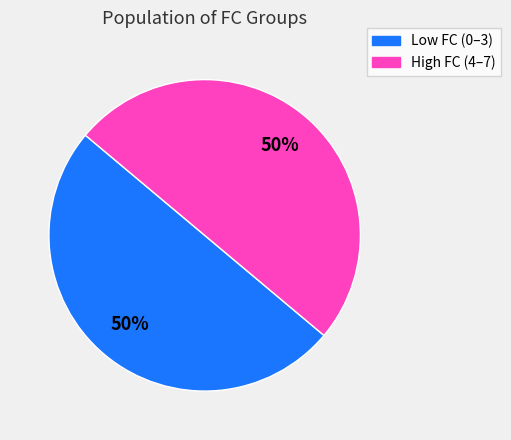

To the nearest percent, what is the average slice percentage?

50%